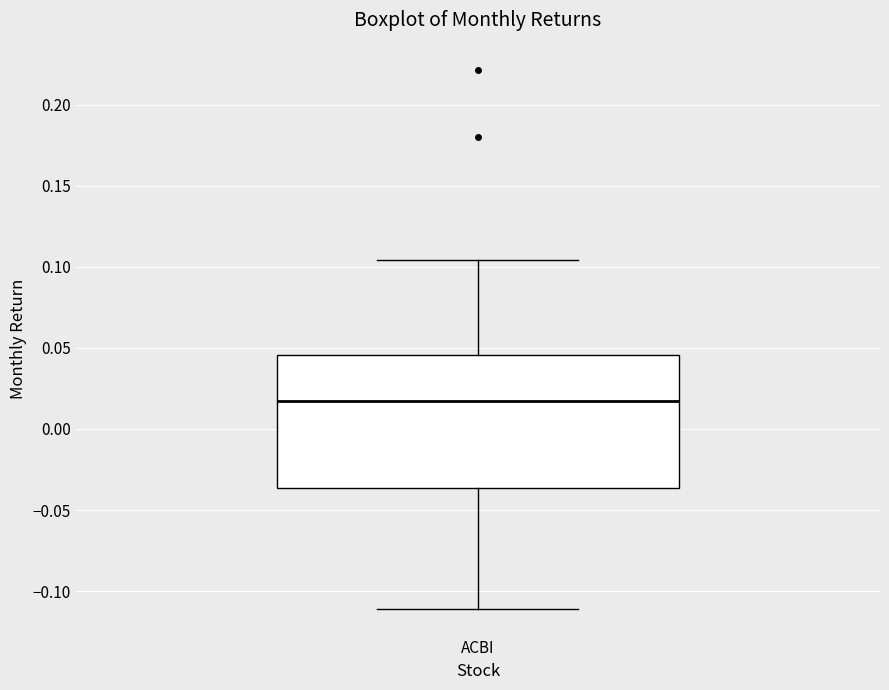

Read this box plot against the y-axis: the position of the median line, the range covered by the box, and the ends of both whiskers. The values are not printed on the chart, so give them approximately, as read against the axis.

median 0.015, box -0.035 to 0.045, whiskers -0.110 to 0.105